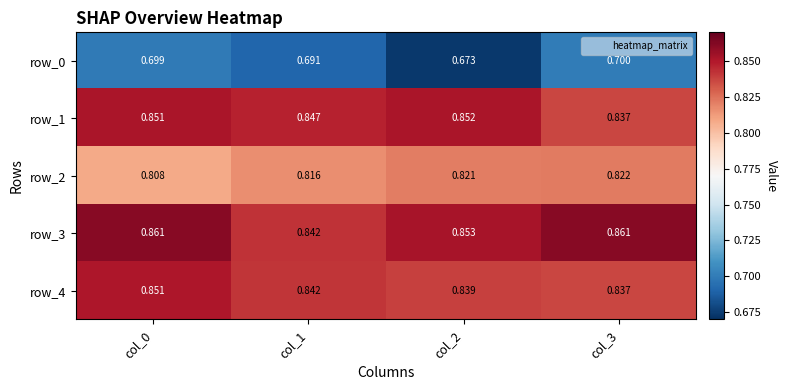

Is the value of row_0 at col_0 greater than the value of row_4 at col_3?

No